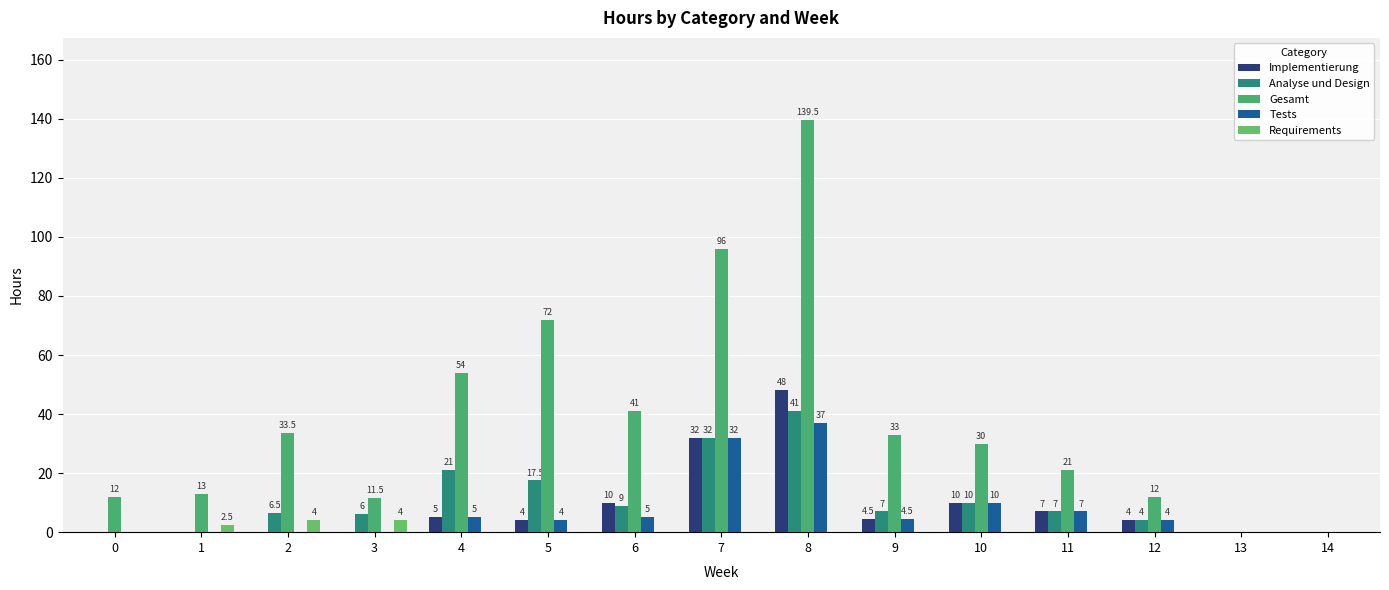

Reading left to right, transcribe all the data shown in this chart.

Implementierung: 0=0.0	1=0.0	2=0.0	3=0.0	4=5.0	5=4.0	6=10.0	7=32.0	8=48.0	9=4.5	10=10.0	11=7.0	12=4.0	13=0.0	14=0.0
Analyse und Design: 0=0.0	1=0.0	2=6.5	3=6.0	4=21.0	5=17.5	6=9.0	7=32.0	8=41.0	9=7.0	10=10.0	11=7.0	12=4.0	13=0.0	14=0.0
Gesamt: 0=12.0	1=13.0	2=33.5	3=11.5	4=54.0	5=72.0	6=41.0	7=96.0	8=139.5	9=33.0	10=30.0	11=21.0	12=12.0	13=0.0	14=0.0
Tests: 0=0.0	1=0.0	2=0.0	3=0.0	4=5.0	5=4.0	6=5.0	7=32.0	8=37.0	9=4.5	10=10.0	11=7.0	12=4.0	13=0.0	14=0.0
Requirements: 0=0.0	1=2.5	2=4.0	3=4.0	4=0.0	5=0.0	6=0.0	7=0.0	8=0.0	9=0.0	10=0.0	11=0.0	12=0.0	13=0.0	14=0.0